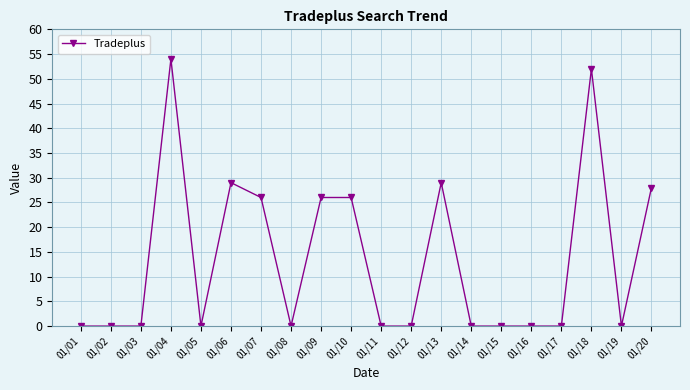

What is the change in value from 01/10 to 01/19?

-26